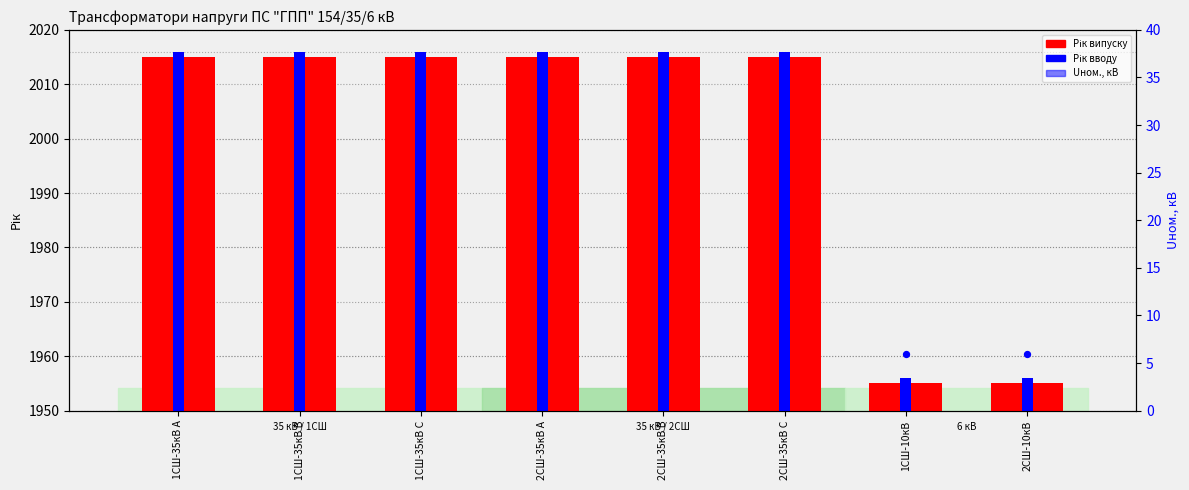

At which category is the sum across all series the highest?

1СШ-35кВ A